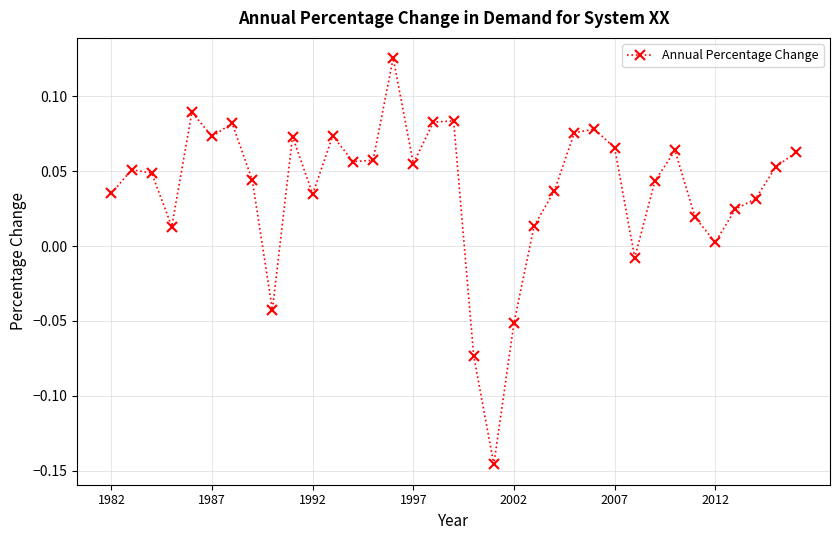

How many interior local valleys (lower than both neighbors) does the data have?

9